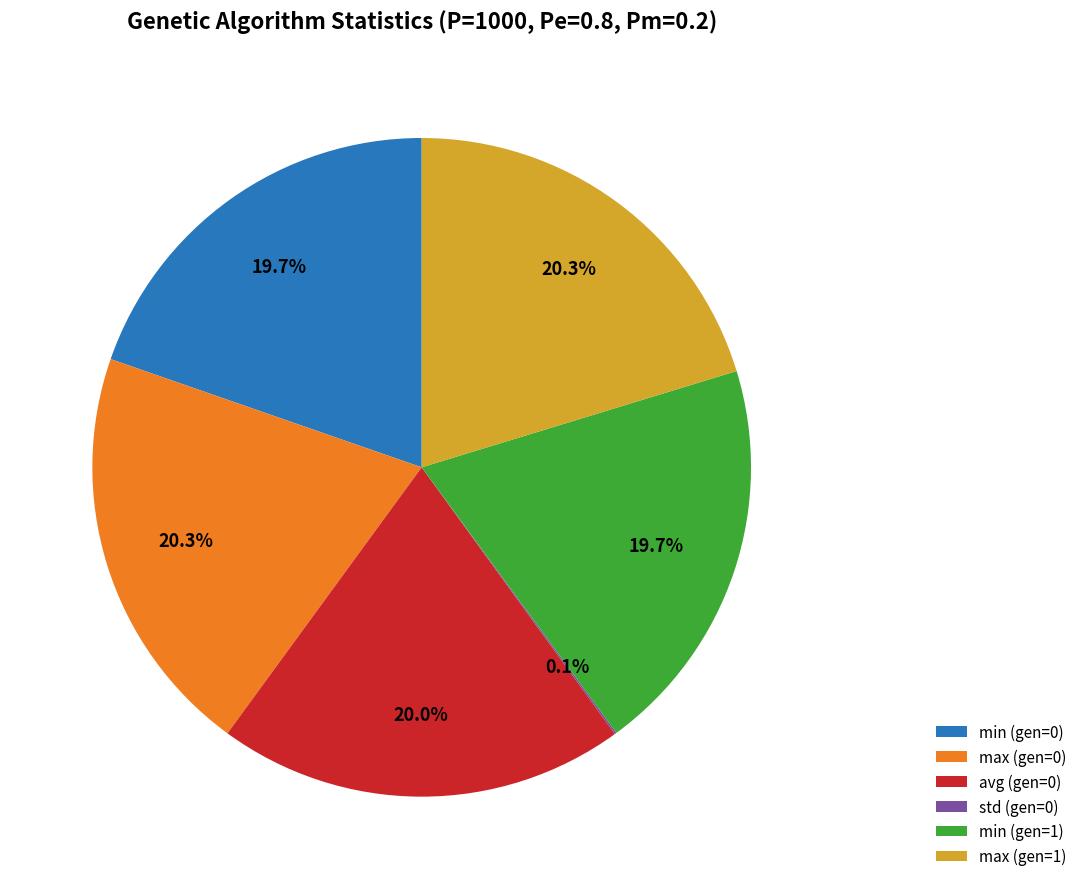

To the nearest percent, what is the combined percentage of min (gen=1) and max (gen=1)?

40%